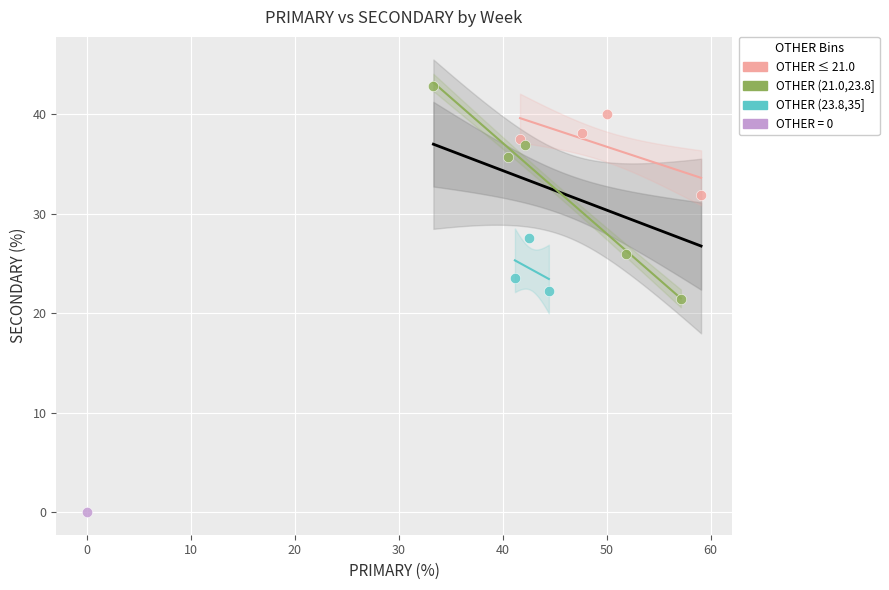

What are all the series names shown in the legend?

OTHER ≤ 21.0, OTHER (21.0,23.8], OTHER (23.8,35], OTHER = 0